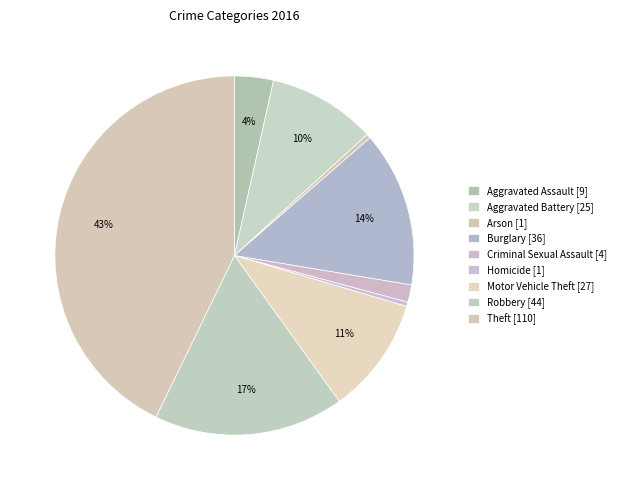

Count the number of slices in the pie.

9